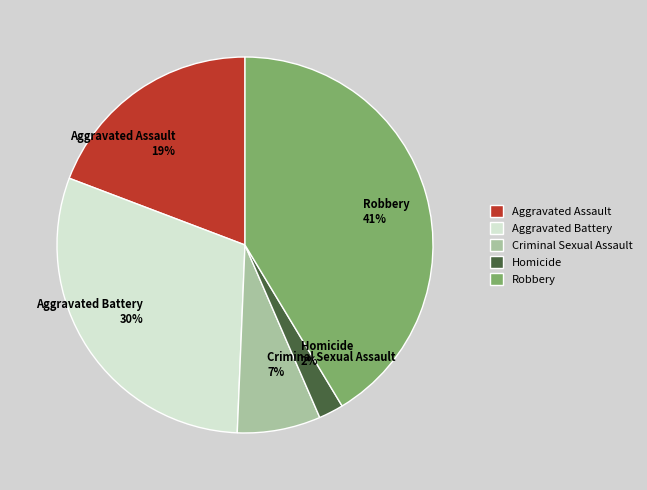

What is the largest slice in the pie chart?

Robbery